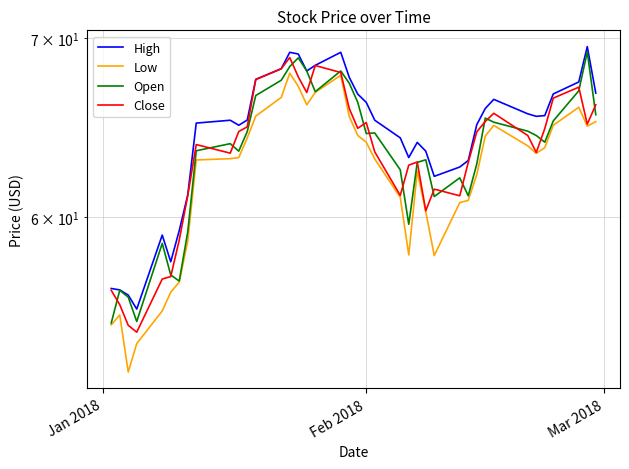

How many data points in High are above 65?

23